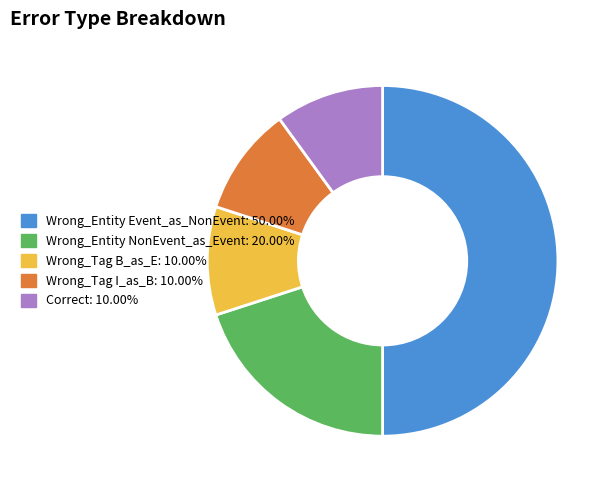

Approximately how many times larger is the value at Wrong_Tag I_as_B: 10.00% compared to Wrong_Tag B_as_E: 10.00%?

1.0